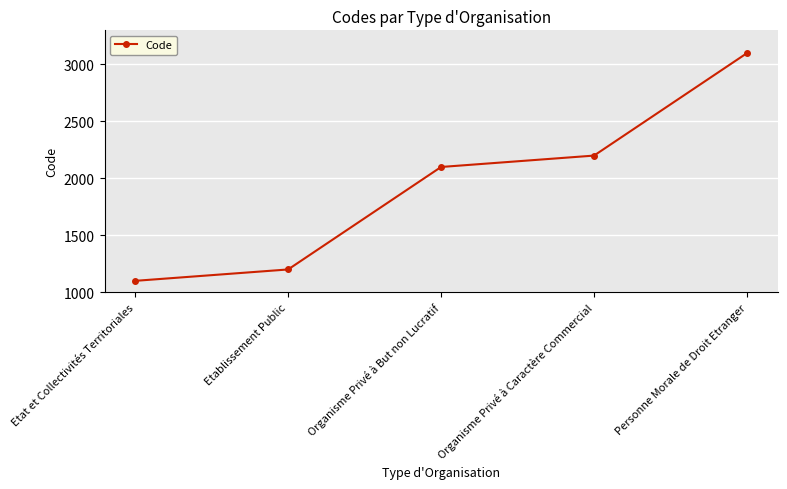

Reading left to right, what are all the values shown in this chart?

Etat et Collectivités Territoriales=1100	Etablissement Public=1200	Organisme Privé à But non Lucratif=2100	Organisme Privé à Caractère Commercial=2200	Personne Morale de Droit Etranger=3100